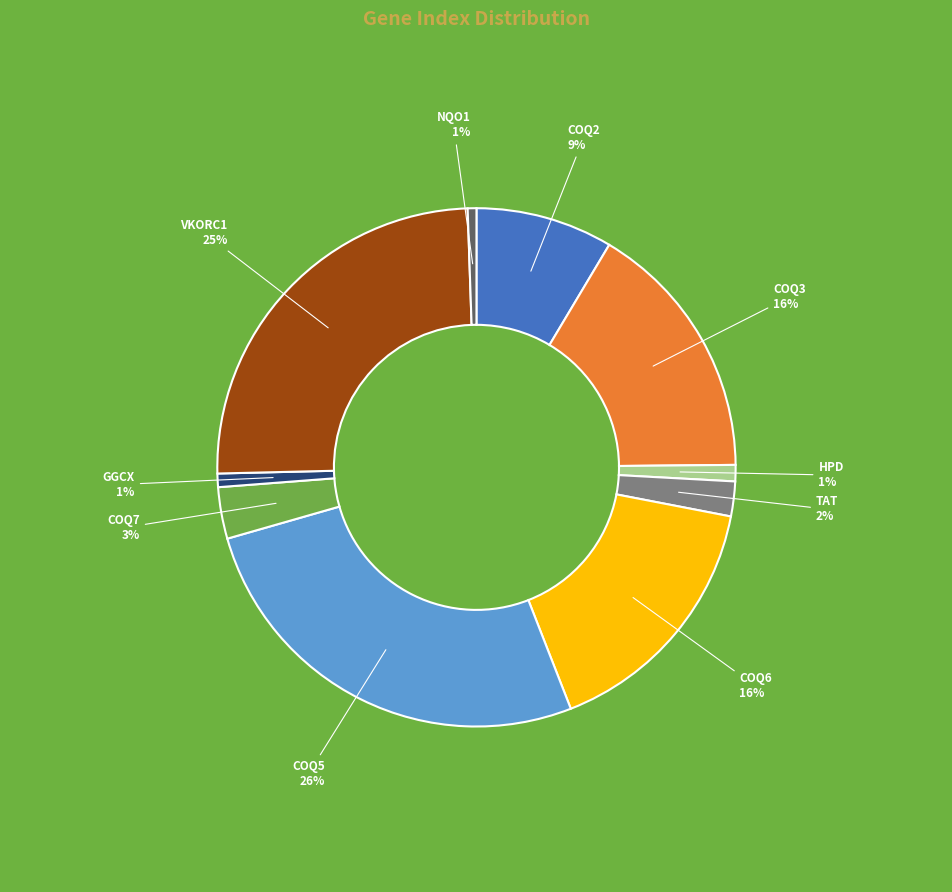

How many segments does this pie chart have?

10